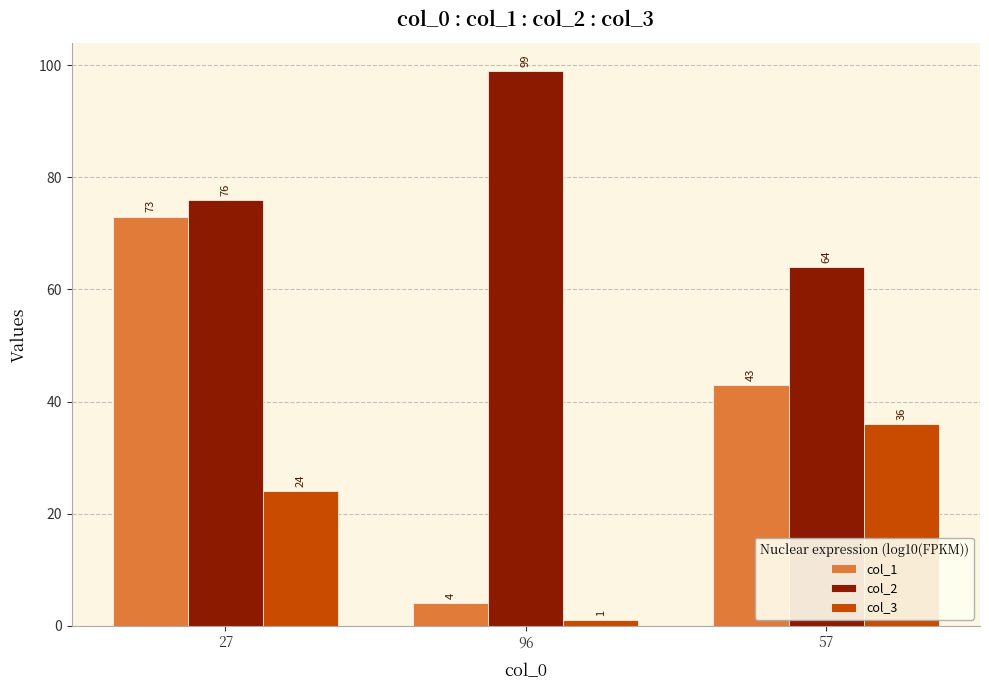

Is the value of col_2 at 57 greater than the value of col_3 at 96?

Yes